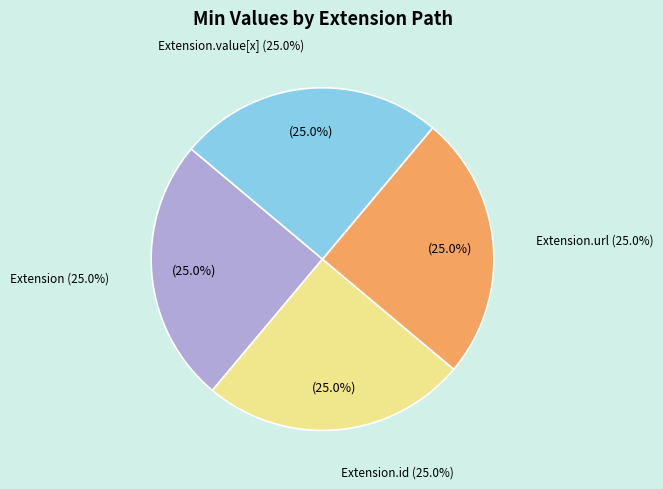

Does Extension.extension account for over 50% of the chart?

No